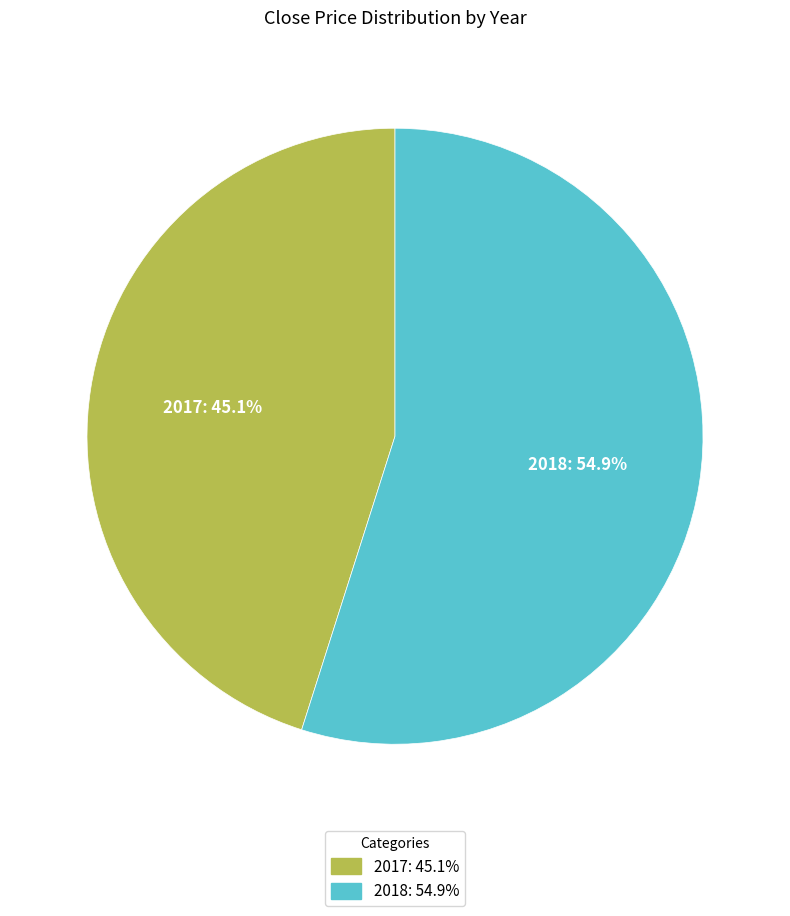

Which category has the smallest portion of the pie?

2017